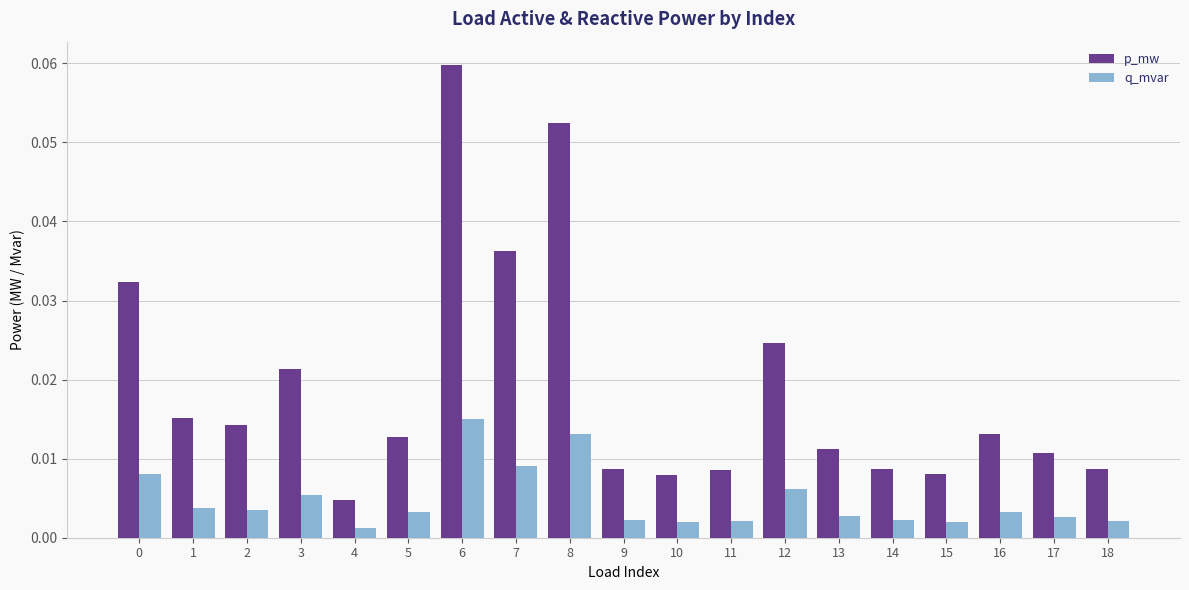

Which series changed the most between 4 and 14?

p_mw